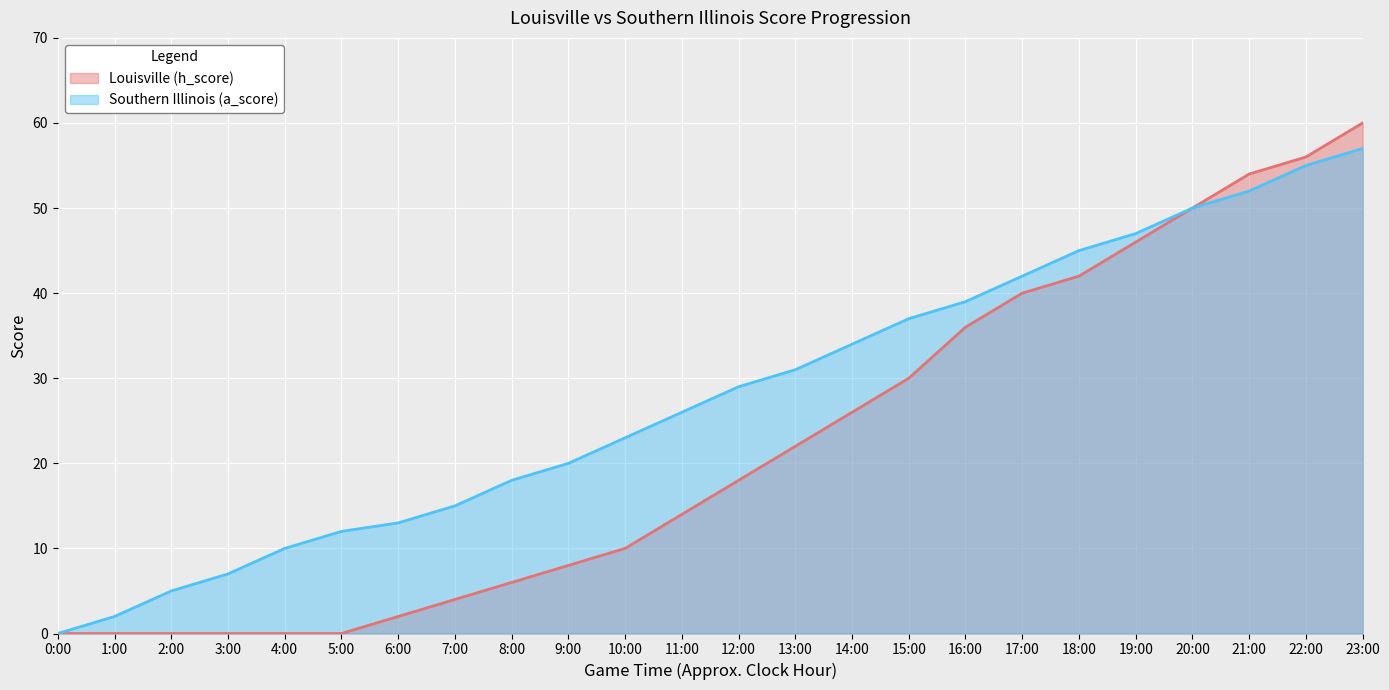

Which series changed the most between 1:00 and 10:00?

Southern Illinois (a_score)